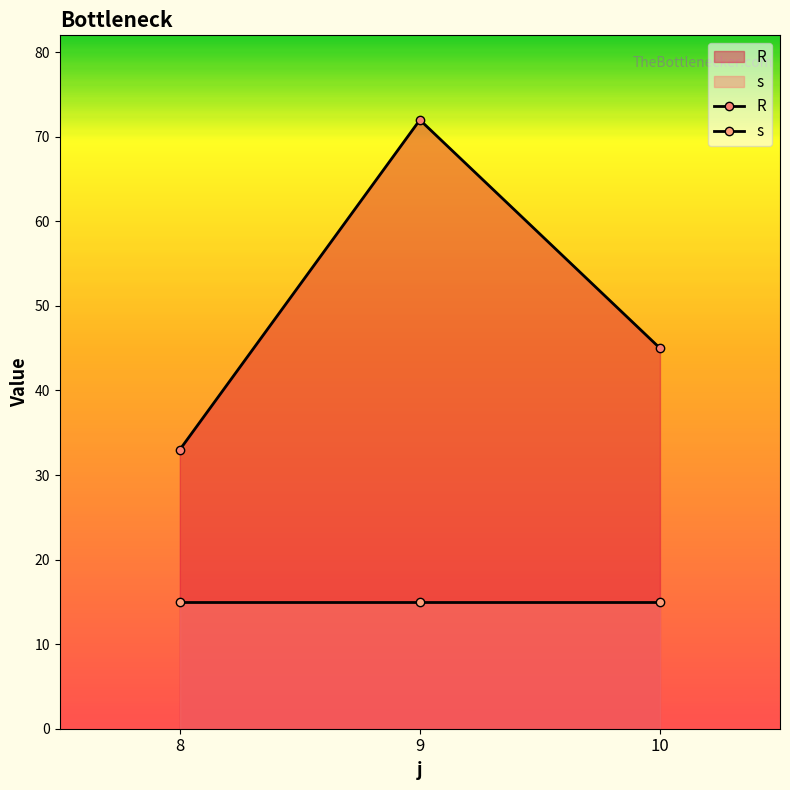

How many lines are shown in the chart?

2